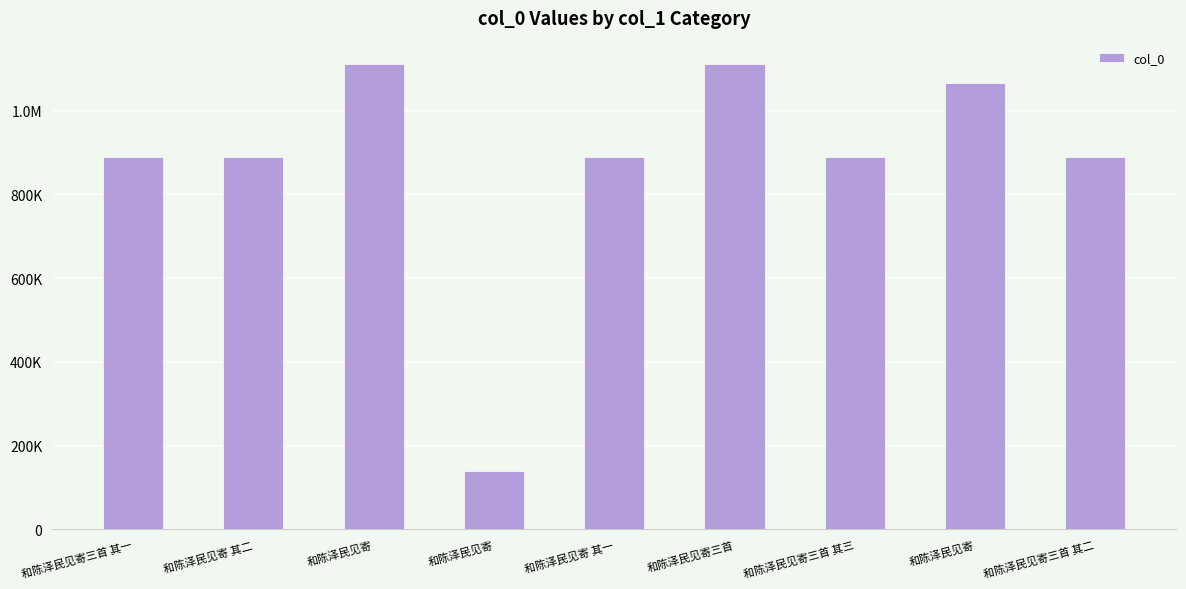

Rank the categories by value from lowest to highest.

和陈泽民见寄, 和陈泽民见寄 其二, 和陈泽民见寄三首 其三, 和陈泽民见寄三首 其二, 和陈泽民见寄三首 其一, 和陈泽民见寄 其一, 和陈泽民见寄, 和陈泽民见寄三首, 和陈泽民见寄